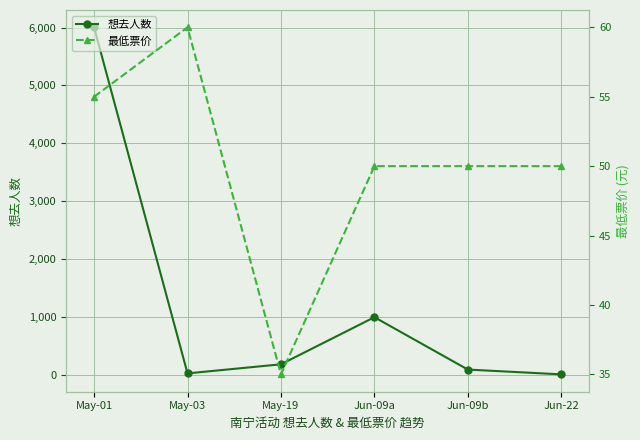

What is the spread (max minus min) of values at Jun-09a?

943